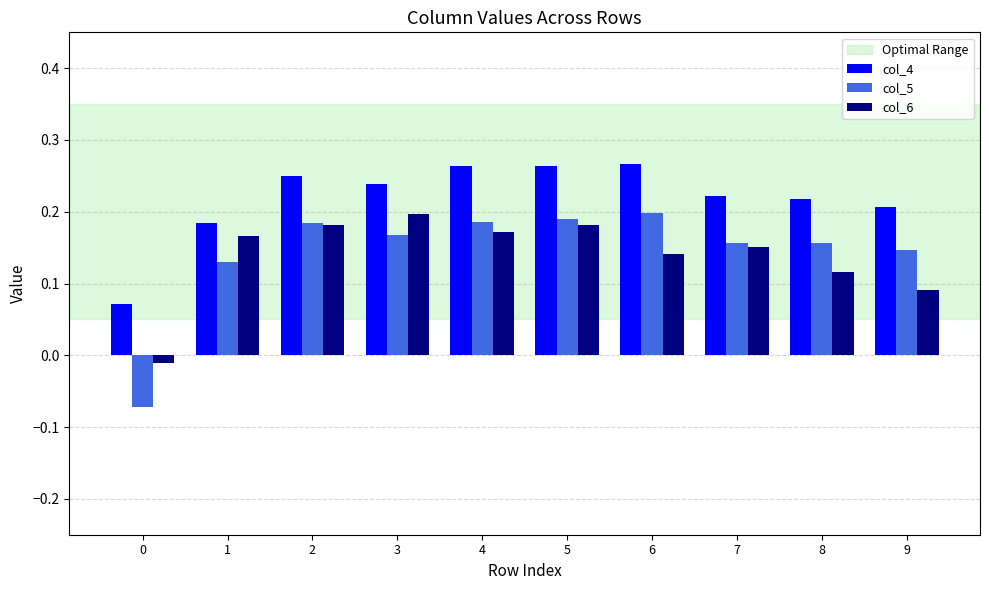

True or false: col_4 has a value of 0.2 at 7.

True